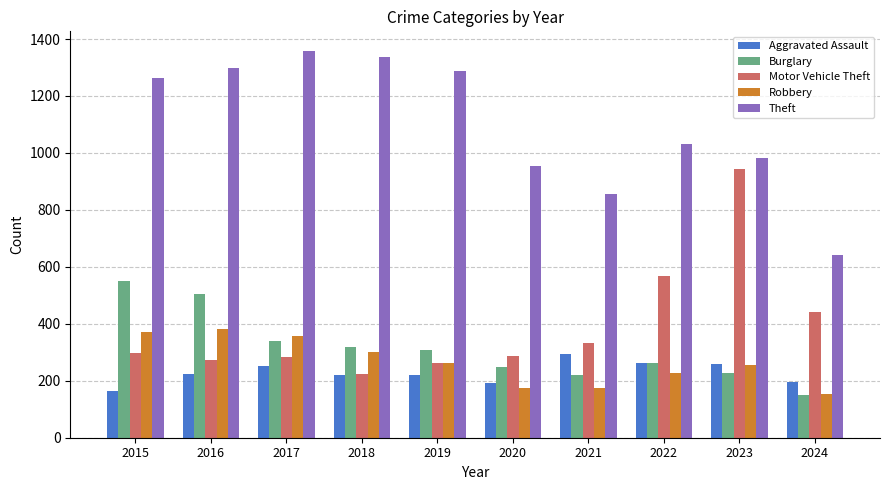

What is the difference between the Burglary values at 2015 and 2018?

233